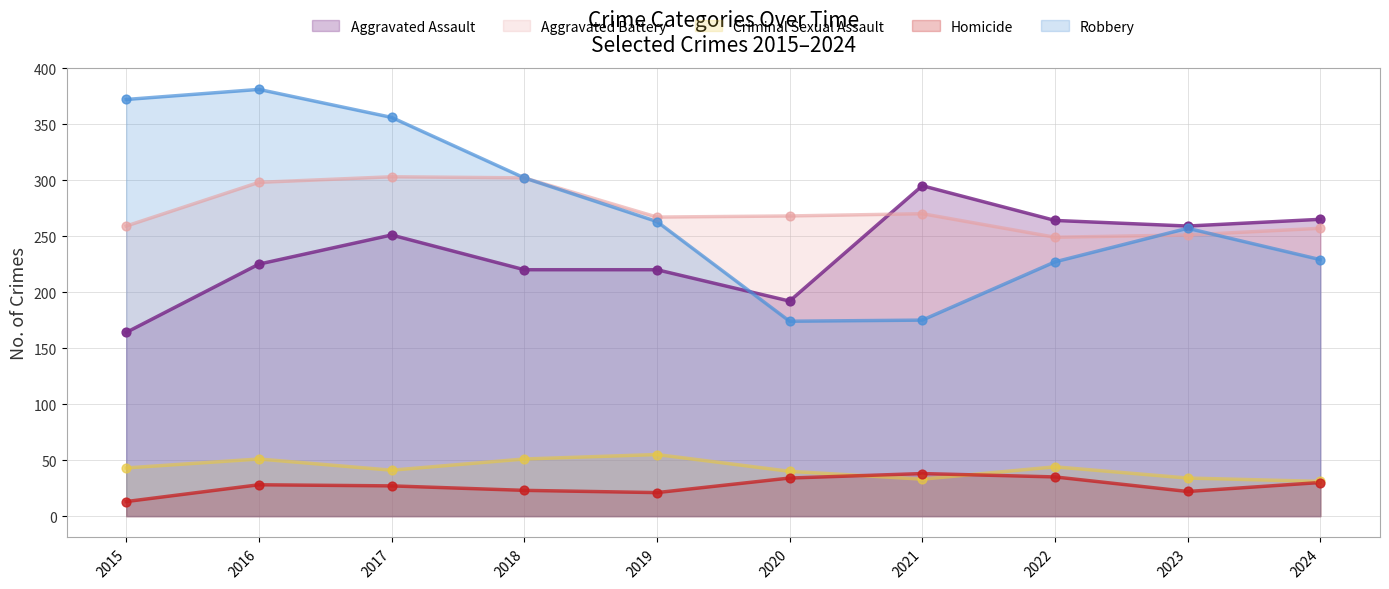

Which series has the widest spread of Y values?

Robbery